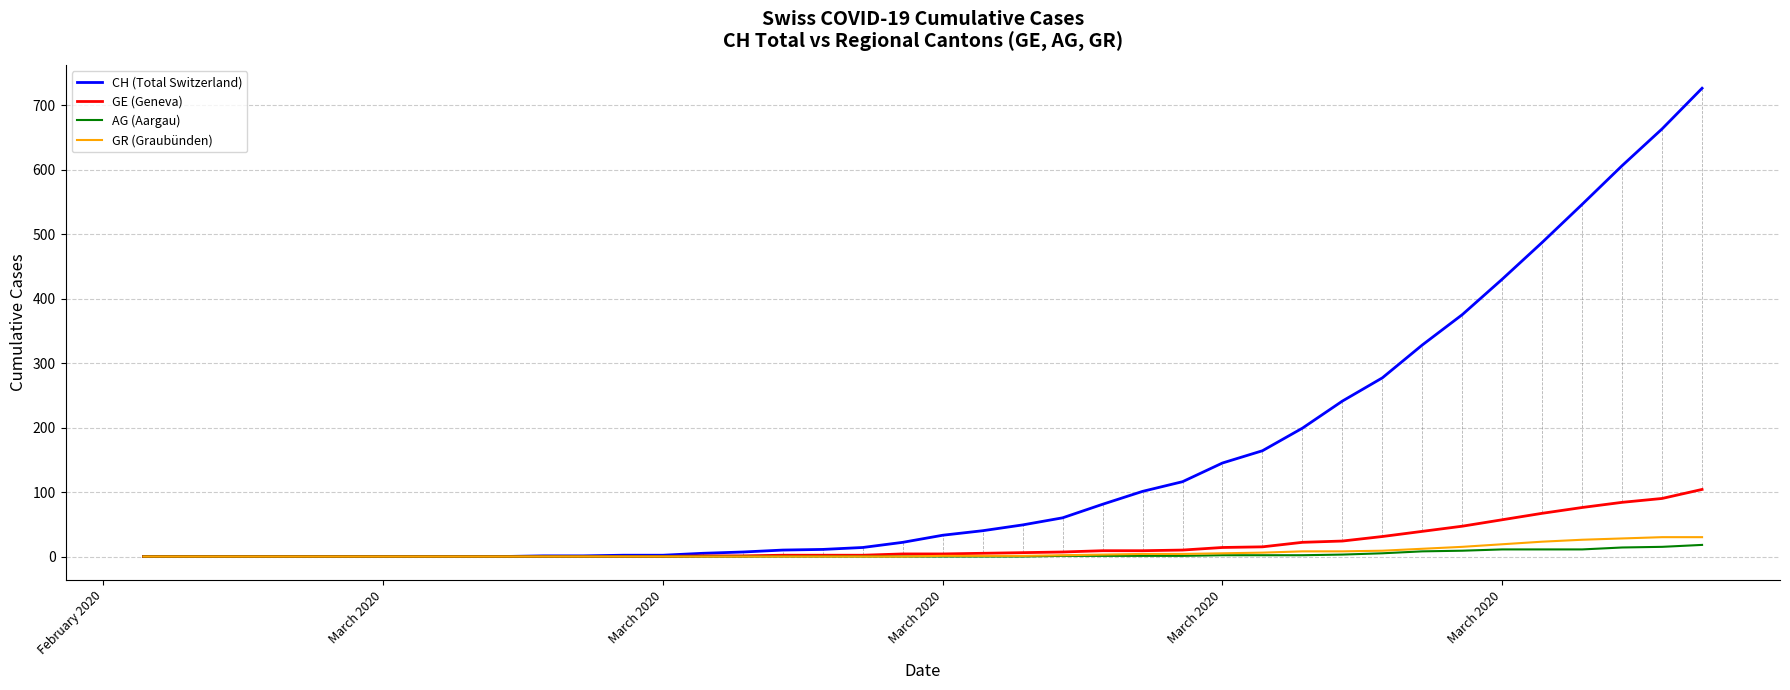

What is the highest value of the AG (Aargau) series?

18